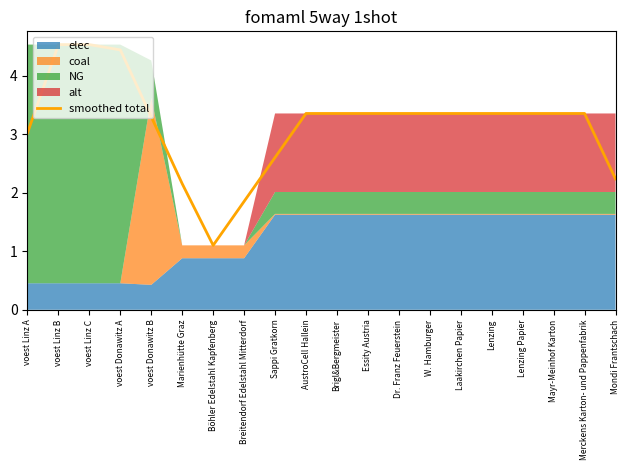

Where is the data nearest to the value 2?

Breitendorf Edelstahl Mitterdorf